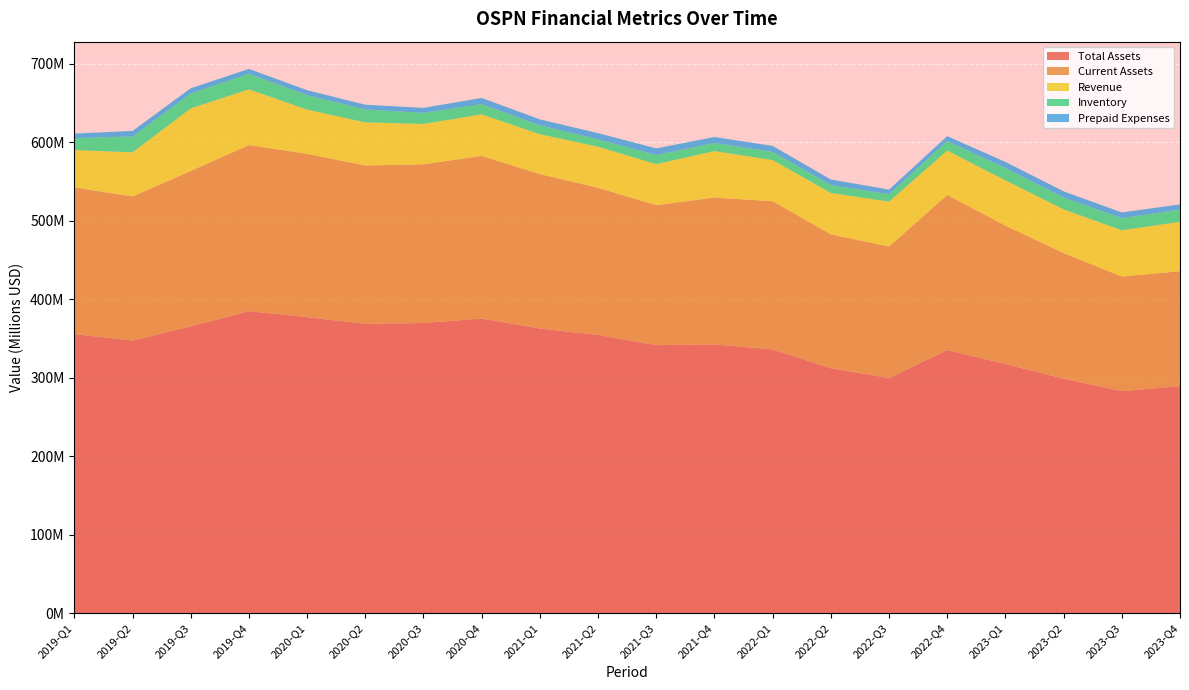

Reading left to right, transcribe all the data shown in this chart.

Total Assets: 355479000	347173000	365277000	384570000	376997000	368461000	369533000	375203000	362477000	354328000	341345000	342271000	335911000	311909000	299531000	335082000	317306000	298645000	282693000	289191000
Current Assets: 186718000	183526000	197880000	211619000	207969000	201683000	202125000	207178000	196724000	187442000	178254000	187089000	188696000	170519000	167411000	197540000	176259000	159951000	146063000	146343000
Revenue: 47608000	56234000	79725000	71003000	56370000	54954000	51439000	52928000	50775000	52277000	52276000	59153000	52447000	52790000	57147000	56622000	57607000	55733000	58838000	62928000
Inventory: 15241000	20220000	18977000	19819000	18373000	16443000	14029000	13093000	11346000	9498000	11715000	10345000	10388000	9997000	9467000	12054000	15640000	15003000	15456000	15553000
Prepaid Expenses: 5720000	7016000	6645000	6198000	6334000	6004000	6439000	7837000	7587000	7823000	8362000	7594000	7656000	7117000	5898000	6222000	7938000	7909000	7319000	6575000